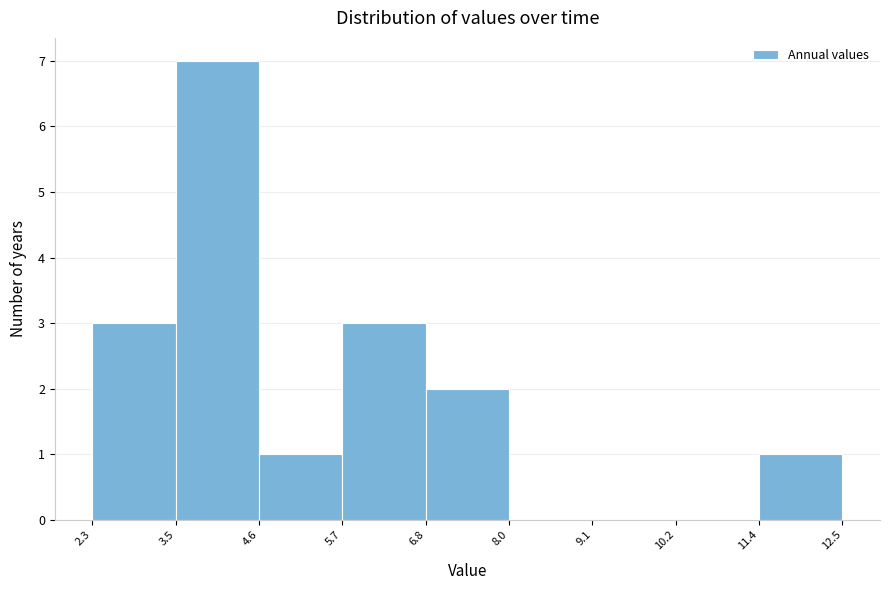

Reading left to right, transcribe this chart: for each bar, give the range it covers on the x-axis and its height. The values are not printed on the chart, so give them approximately, as read against the axis.

2.3 to 3.5: 3
3.5 to 4.6: 7
4.6 to 5.7: 1
5.7 to 6.8: 3
6.8 to 8.0: 2
8.0 to 9.1: 0
9.1 to 10.2: 0
10.2 to 11.4: 0
11.4 to 12.5: 1